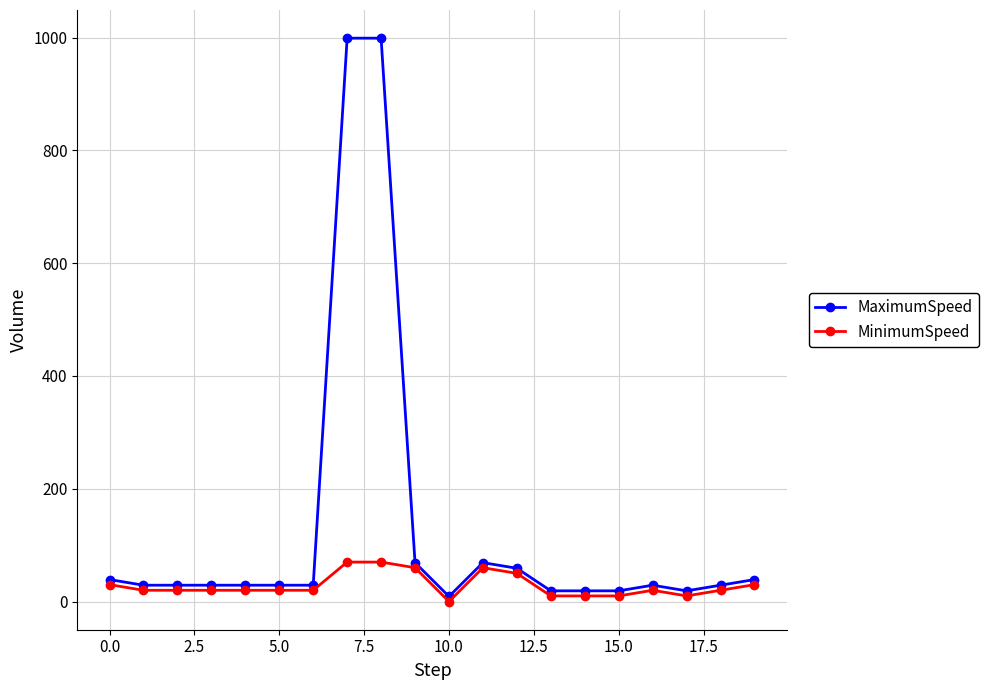

What is the greatest value displayed?

999